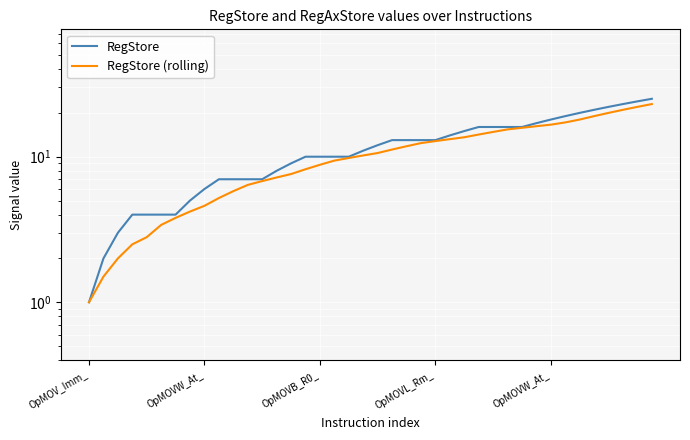

Where does the RegStore (rolling) series first go above 10?

19